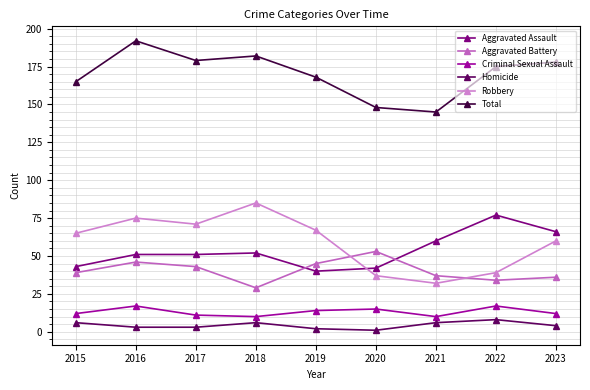

What is the greatest value displayed?

192